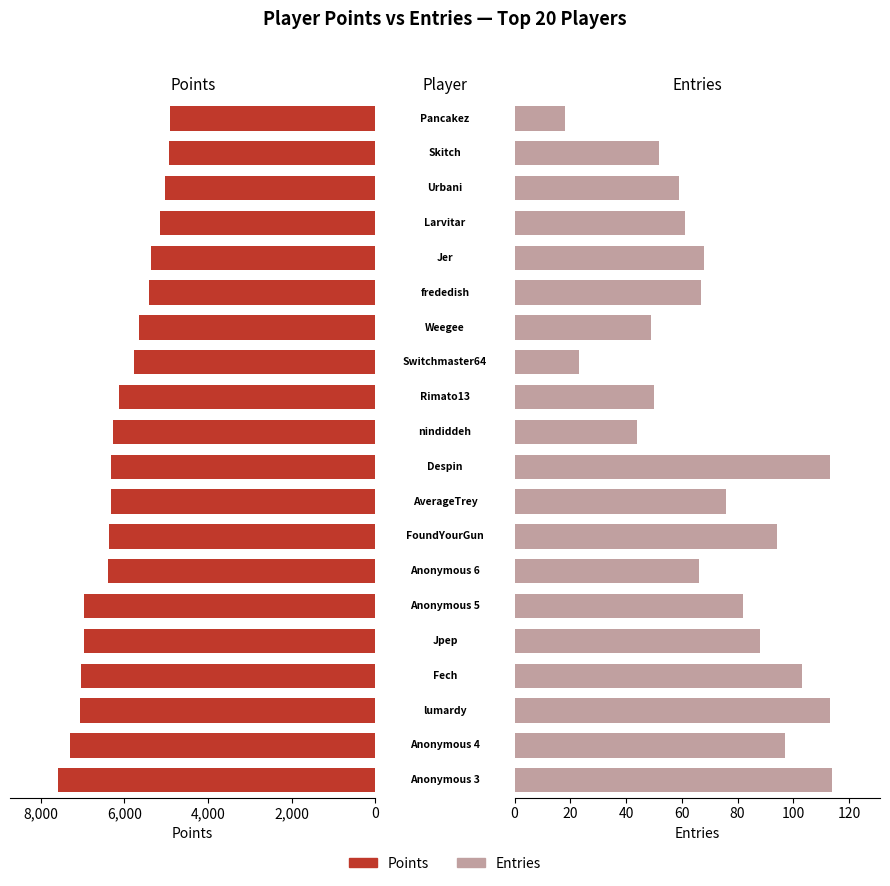

List the series in order of their peak value, lowest first.

Entries, Points